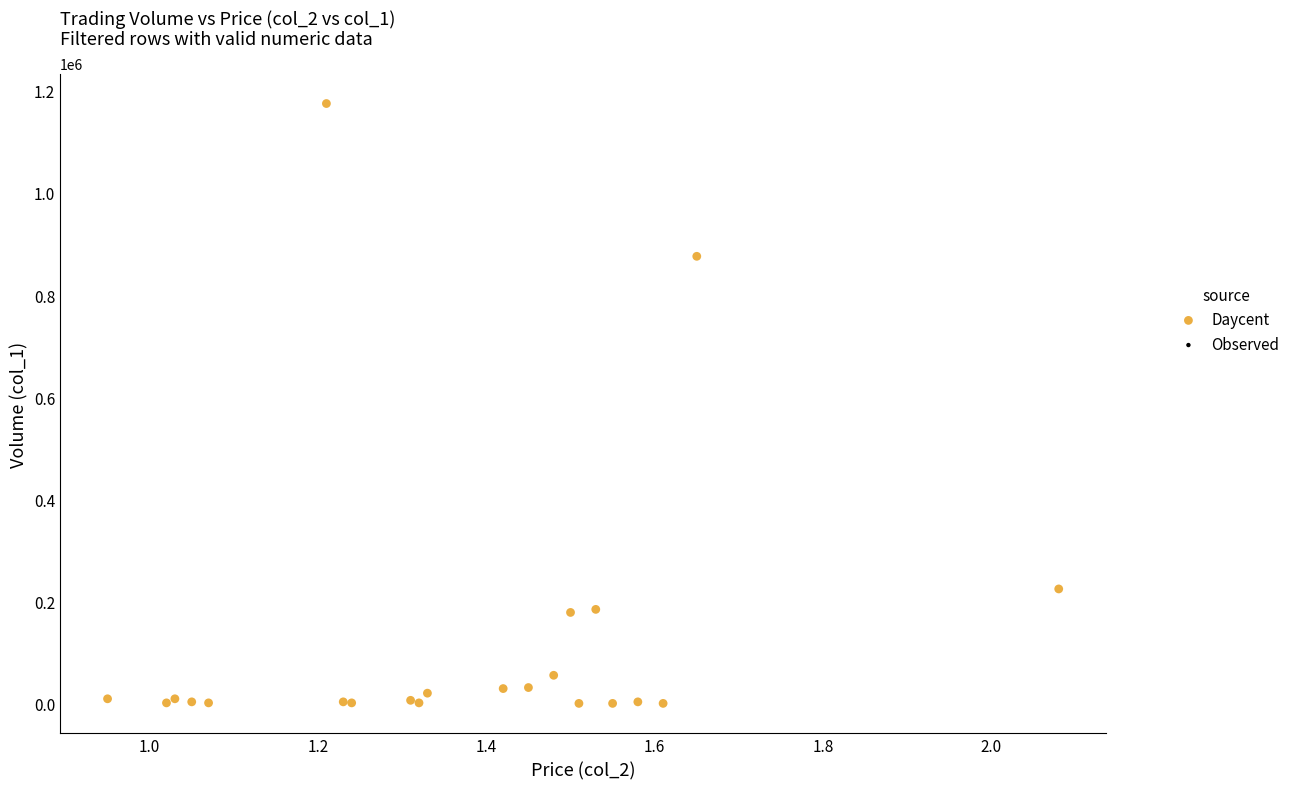

What Y value in the scatter plot is closest to 588000?

876000